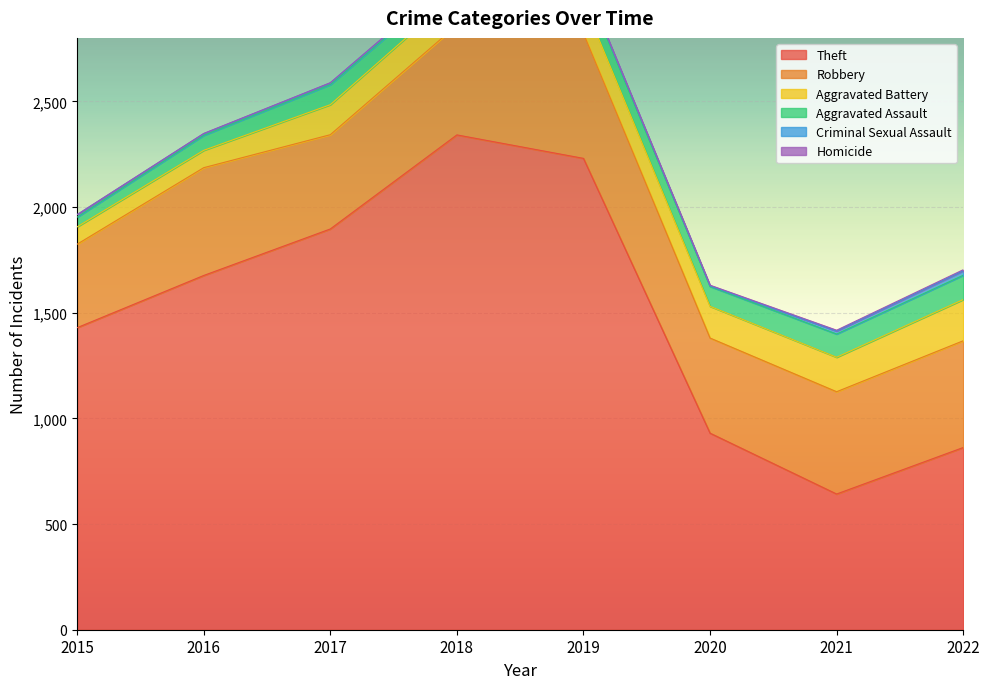

At 2016, list the series in order from largest to smallest.

Theft, Robbery, Aggravated Battery, Aggravated Assault, Criminal Sexual Assault, Homicide